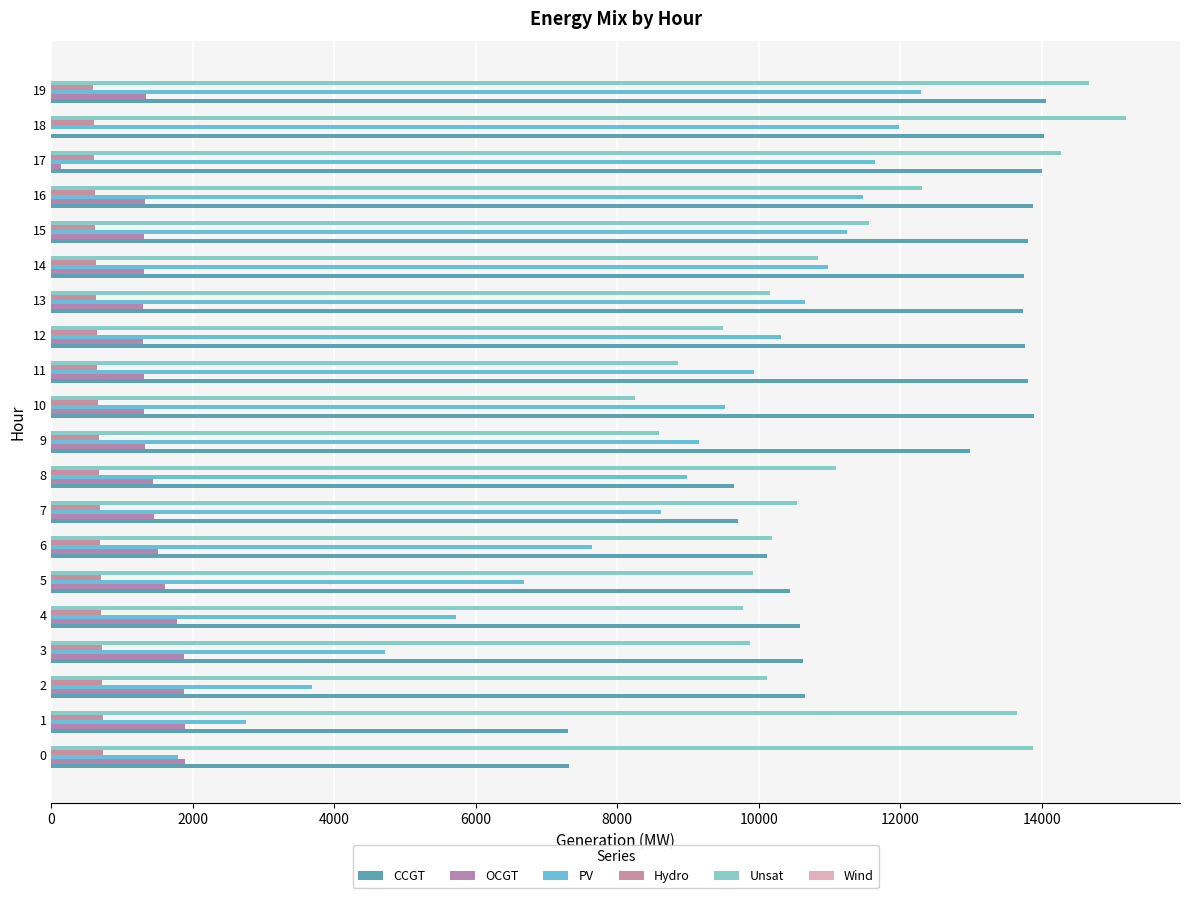

Which series has the widest spread of values?

PV